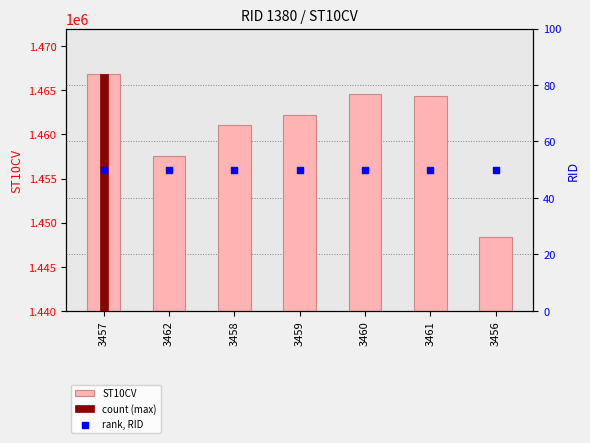

Which series contains the lowest Y value?

rank, RID